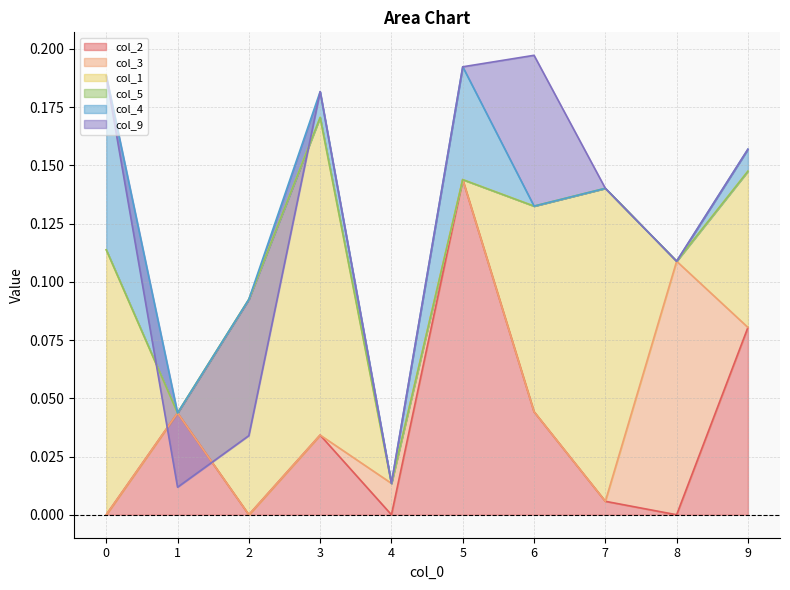

True or false: col_2 has more than 1 interior local peaks.

True